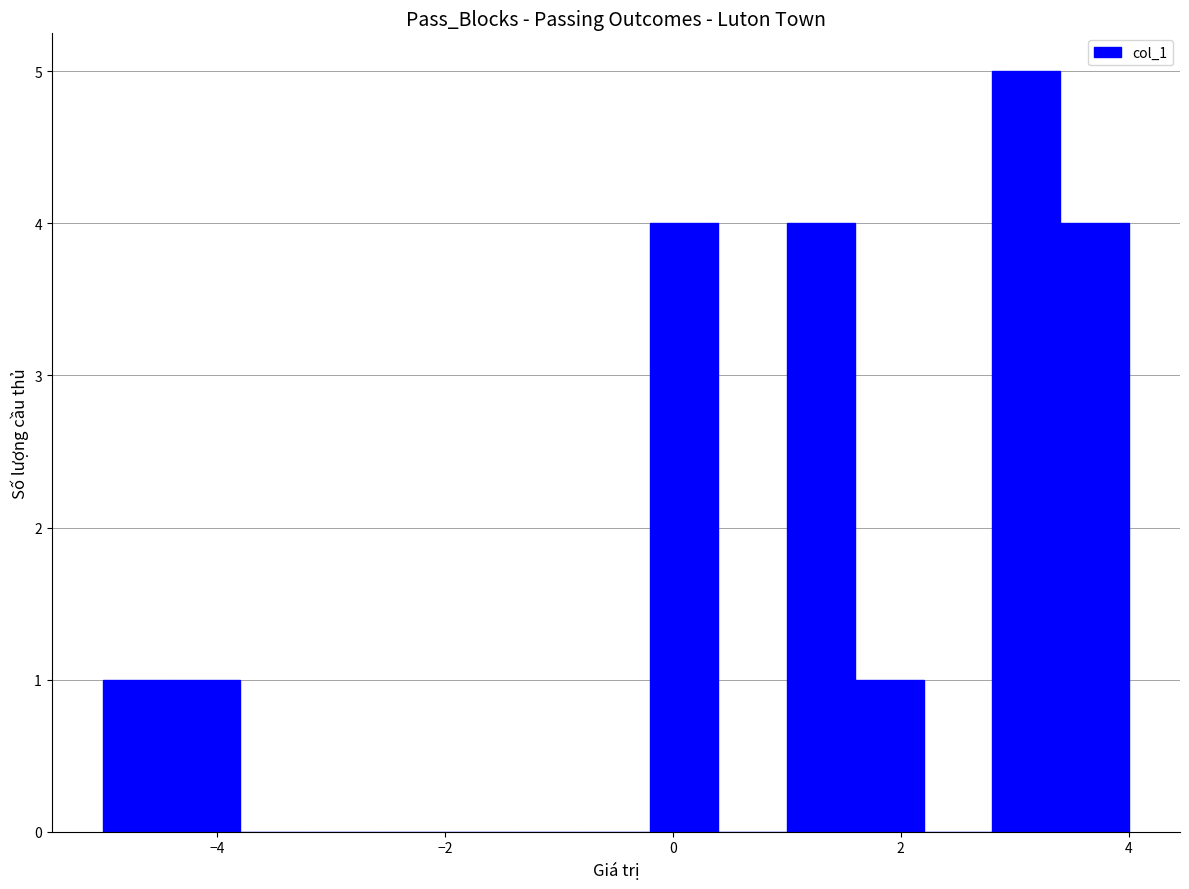

Read against the x-axis, roughly where is the centre of the tallest bar?

3.2